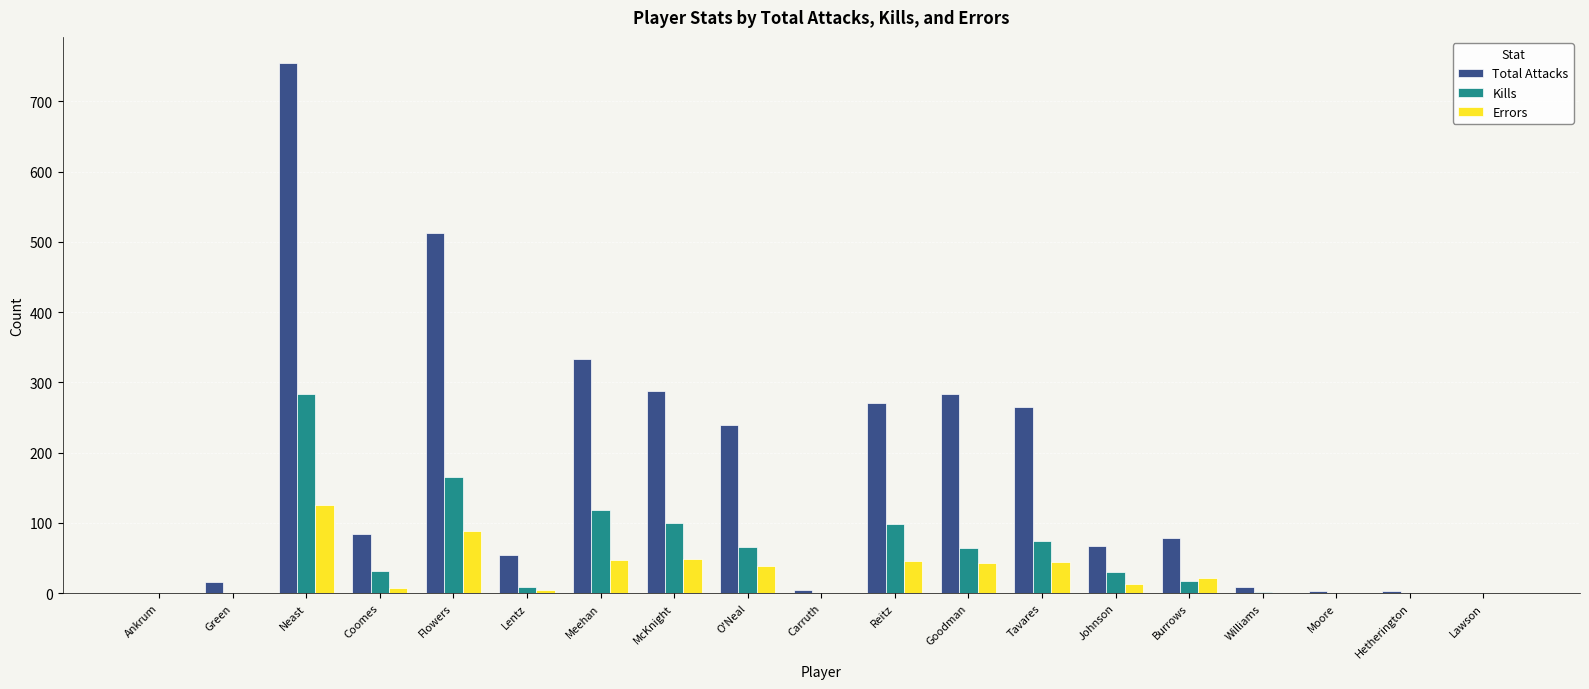

How many categories are shown in the chart?

19